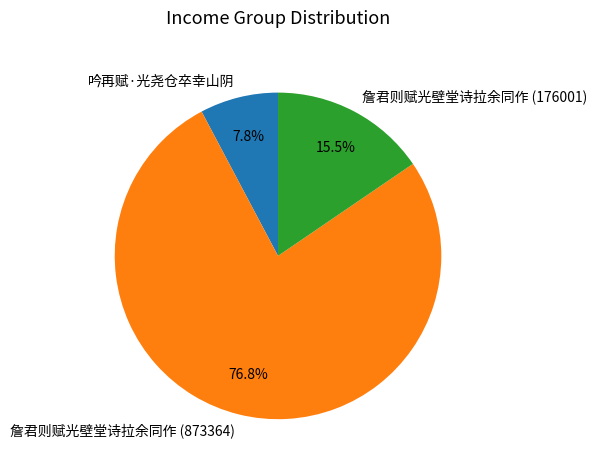

To the nearest percent, what is the difference between the largest and smallest slice percentages?

69%